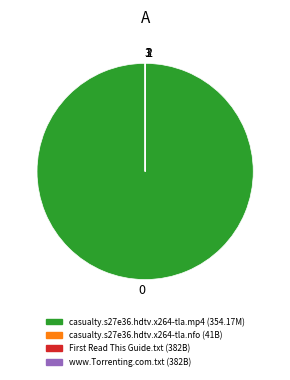

Does 0 account for over 50% of the chart?

Yes